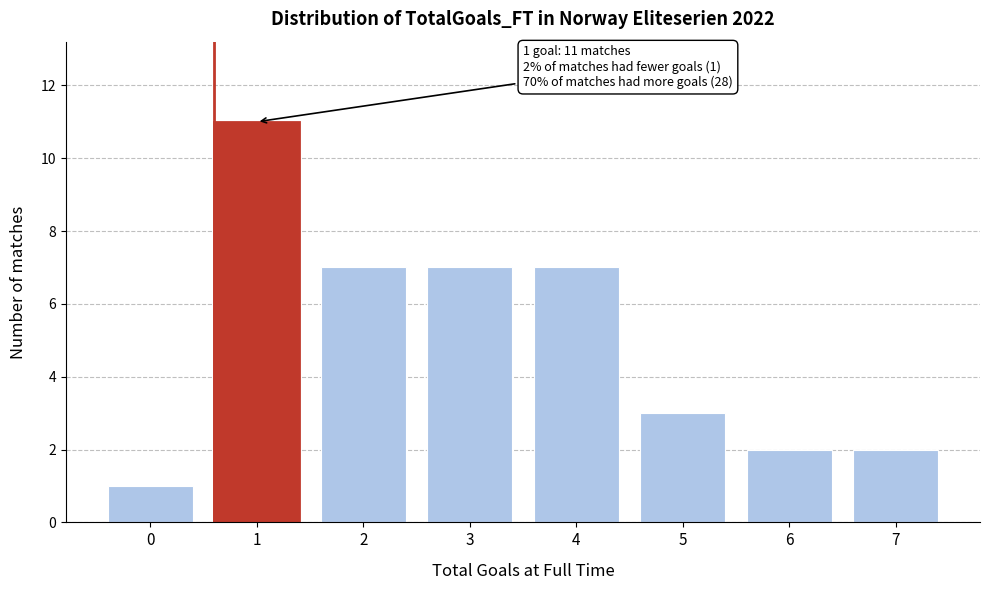

Reading right to left, extract all data points from this chart.

7=2	6=2	5=3	4=7	3=7	2=7	1=11	0=1